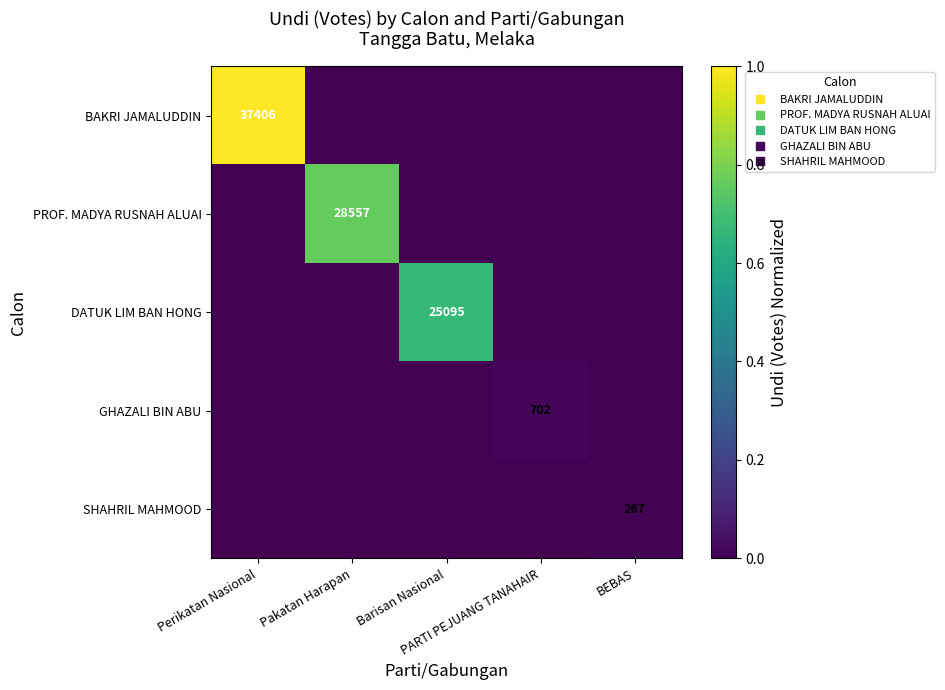

Which series has the largest range (max minus min)?

BAKRI JAMALUDDIN